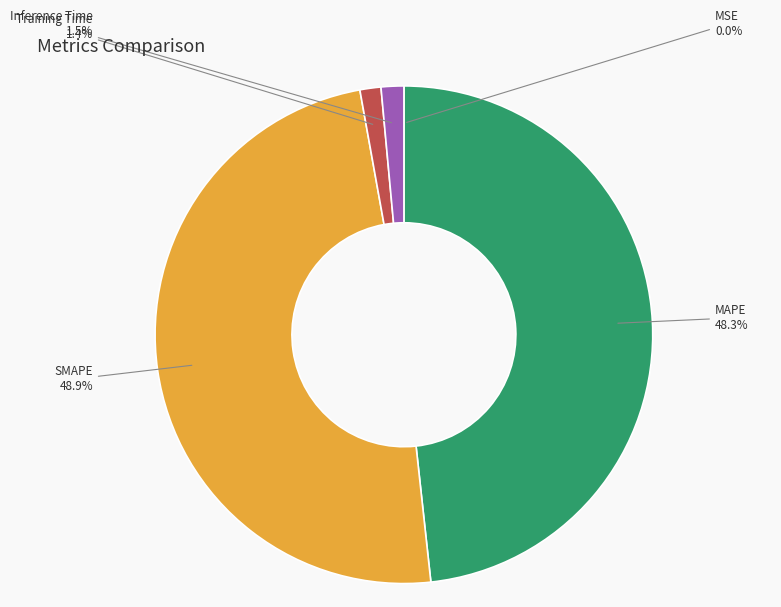

To the nearest percent, what is the combined percentage of SMAPE and MAPE?

97%